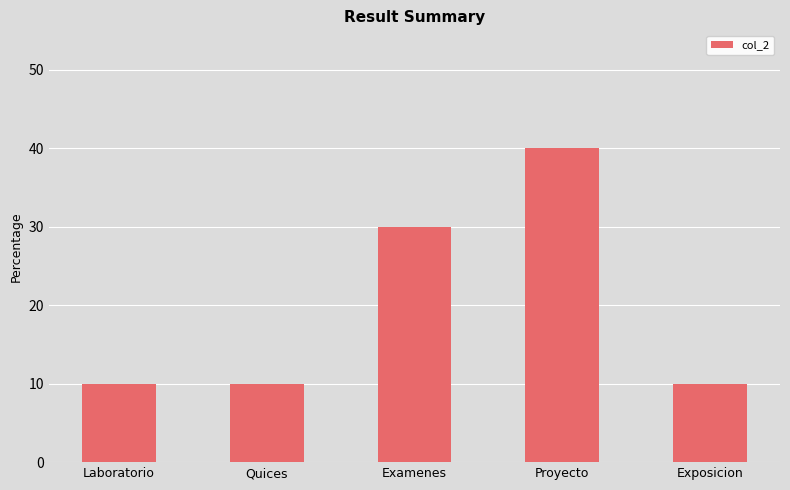

Count the number of categories in the chart.

5